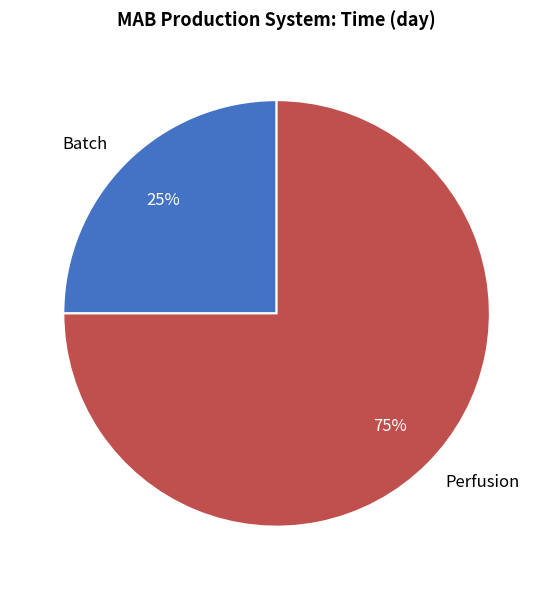

Count the number of slices in the pie.

2